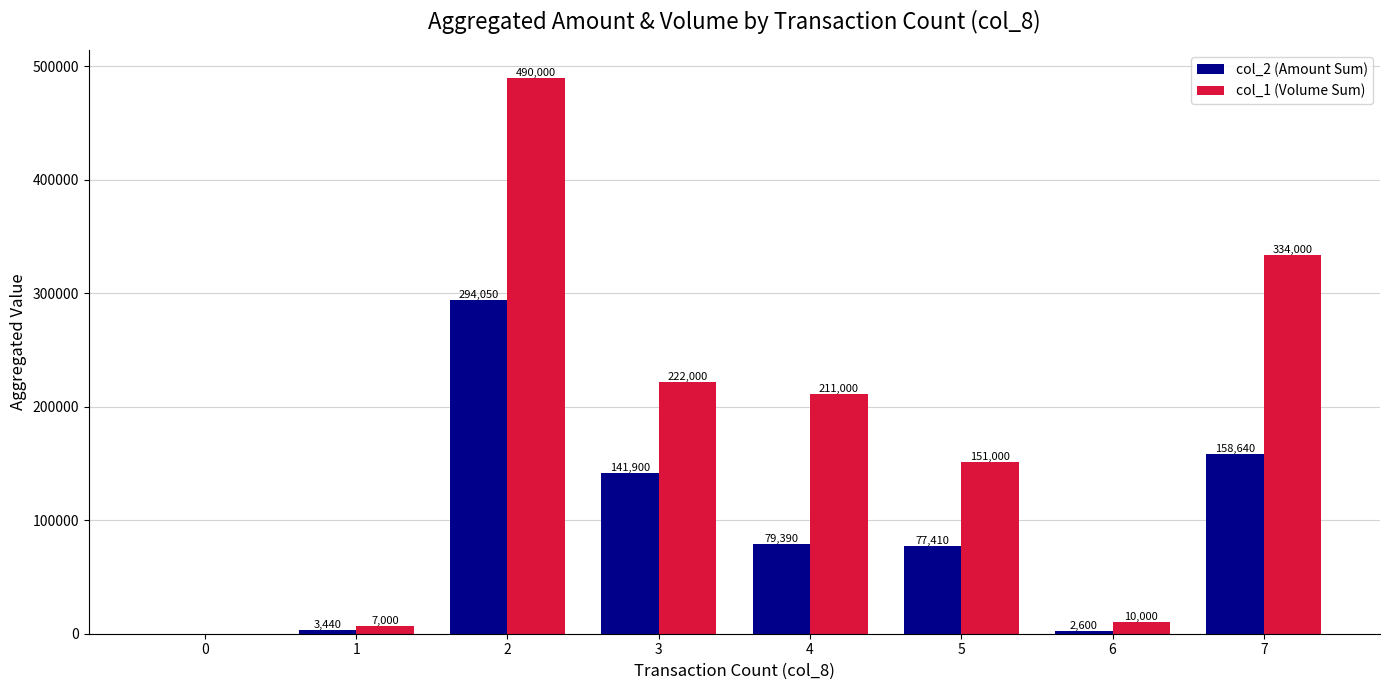

Reading right to left, what are all the values shown in this chart?

col_2 (Amount Sum): 158640	2600	77410	79390	141900	294050	3440	0
col_1 (Volume Sum): 334000	10000	151000	211000	222000	490000	7000	0